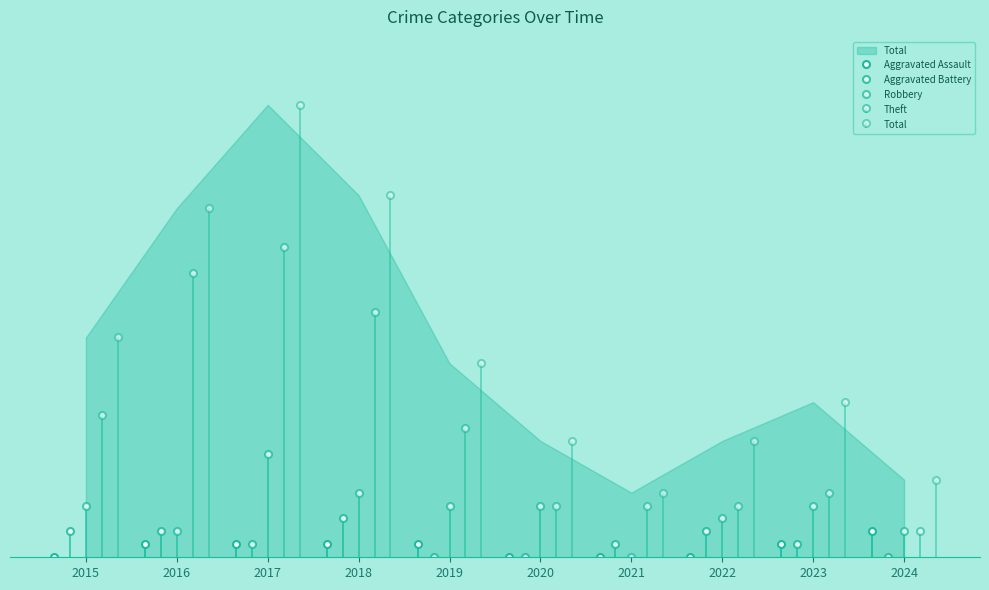

Count the Aggravated Battery values in the range 0 to 2.

9